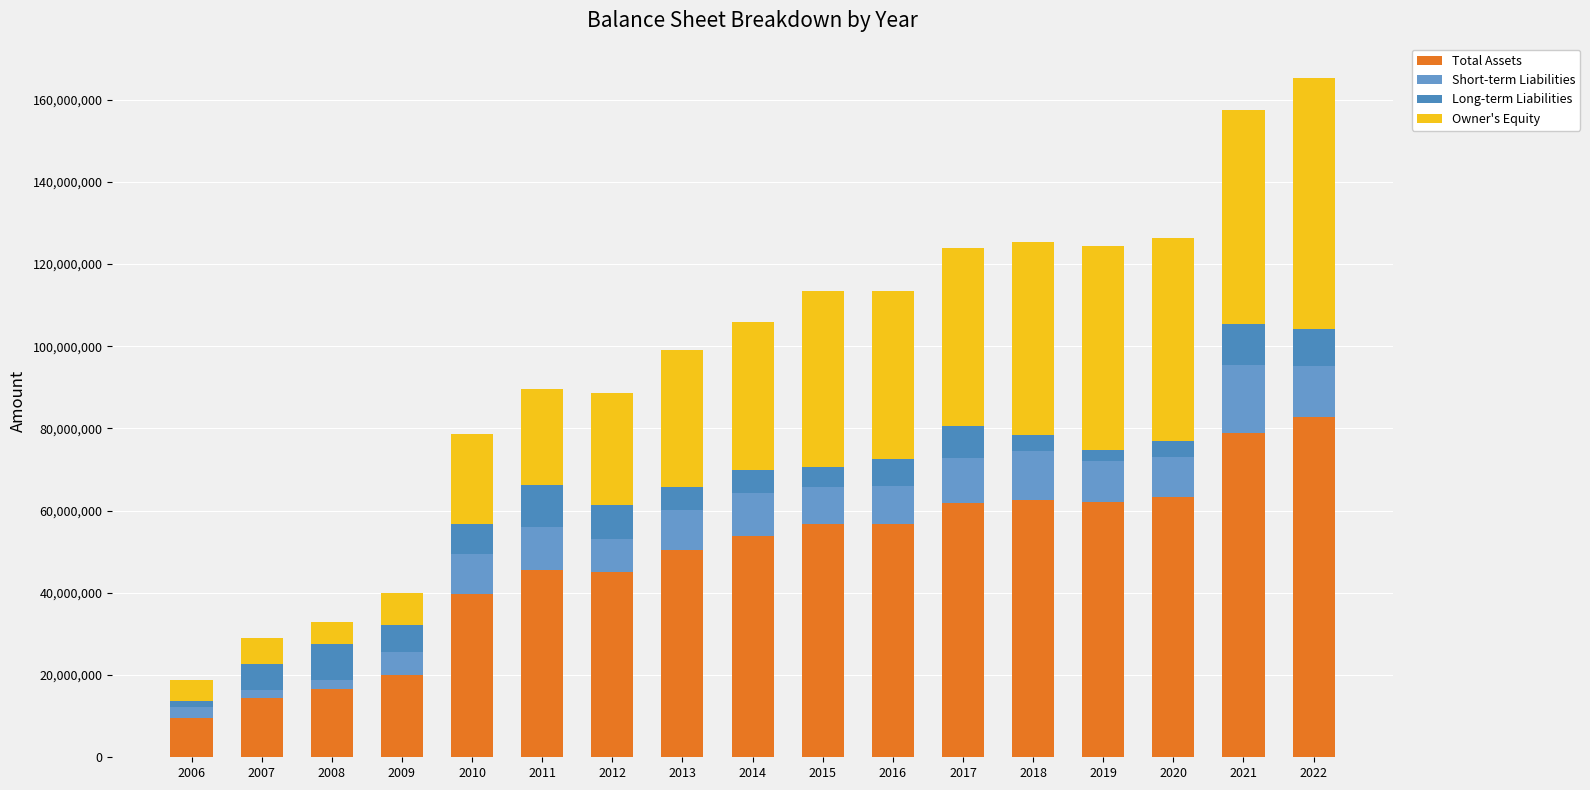

What value does the Total Assets series have at 2015?

56714606